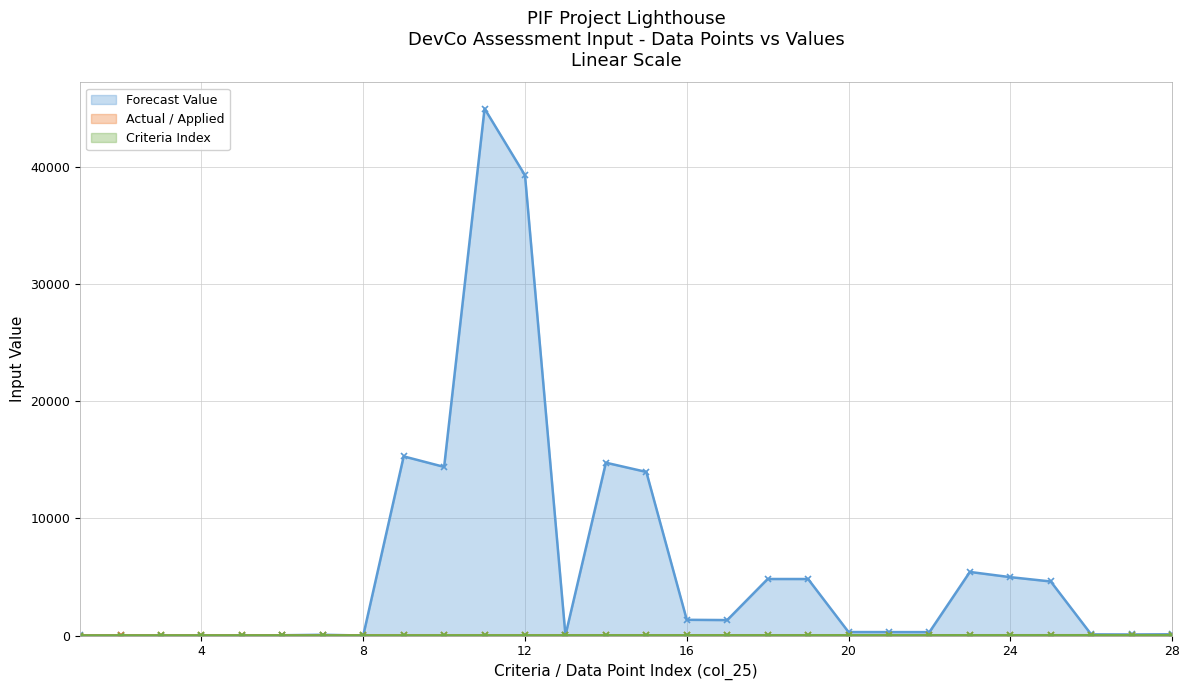

Which label corresponds to the smallest value in the chart?

3